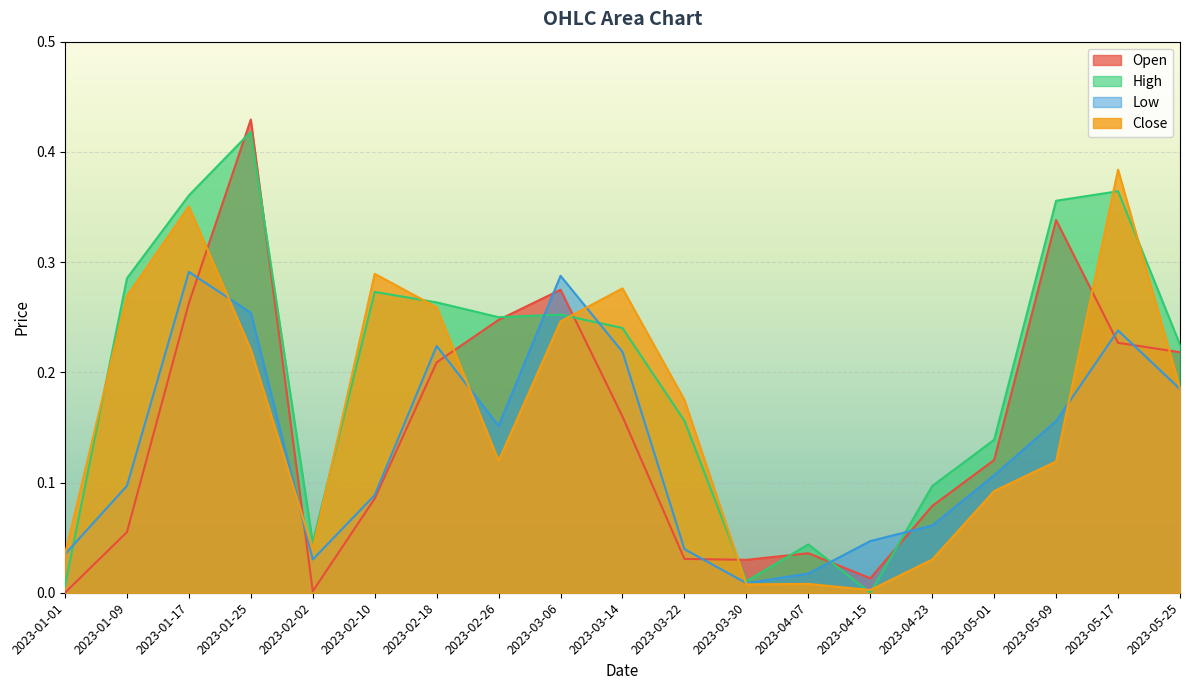

What is the average value of the Close series?

0.2